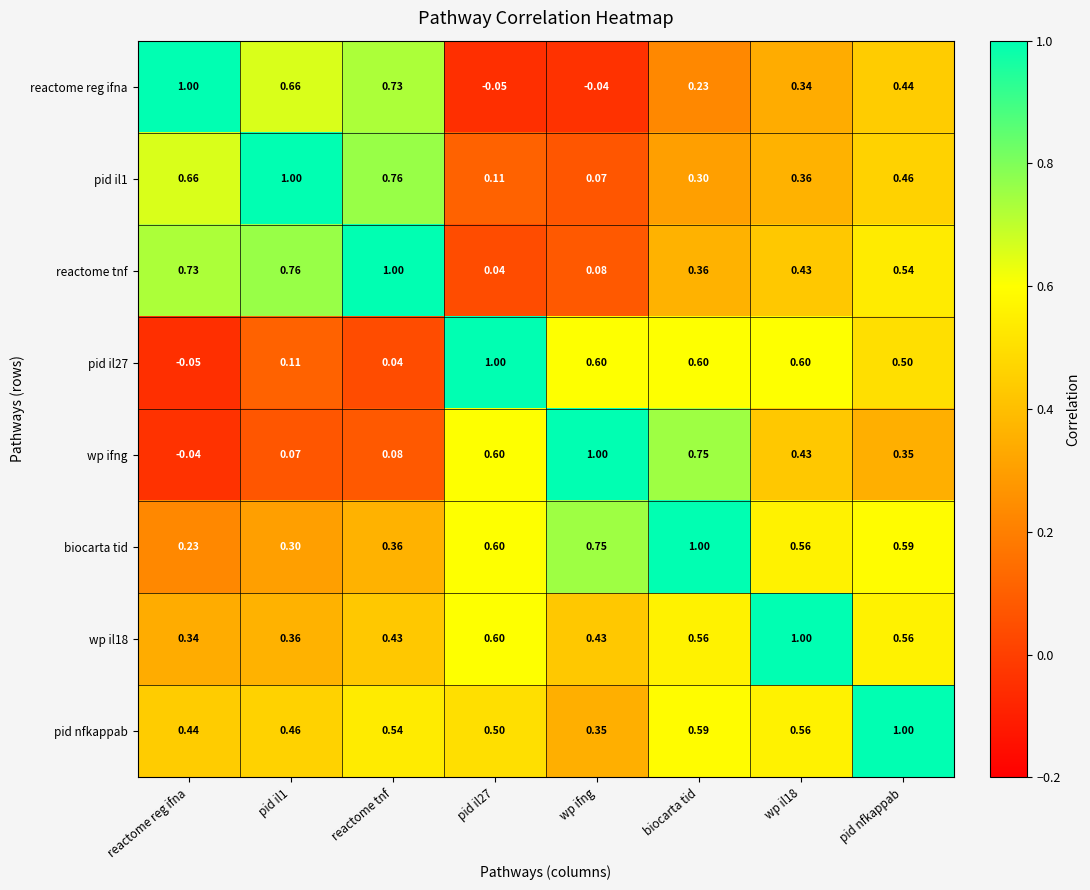

Where is biocarta tid nearest to the value 0?

reactome reg ifna